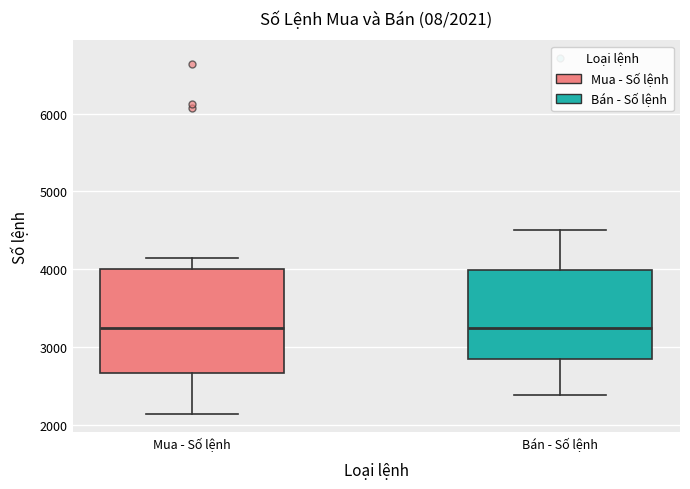

Comparing the boxes themselves (not the whiskers), which one is the tallest?

Mua - Số lệnh